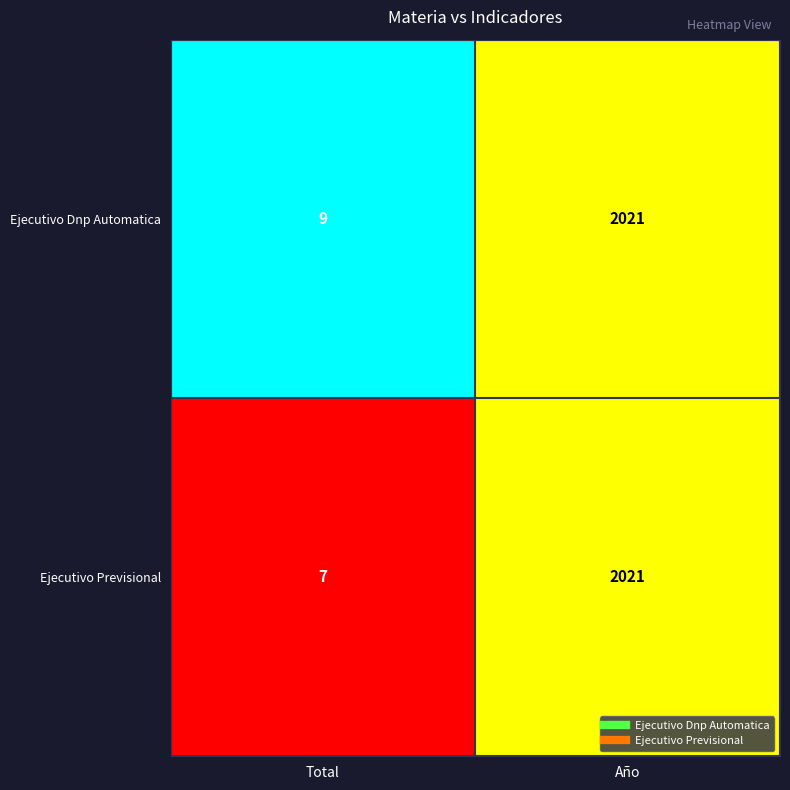

Rank the series at Total from highest to lowest value.

Ejecutivo Dnp Automatica, Ejecutivo Previsional